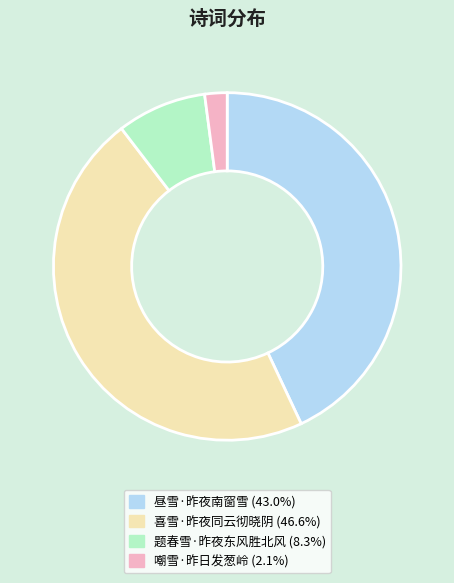

The 昼雪·昨夜南窗雪 slice represents 28% of the pie. True or false?

False